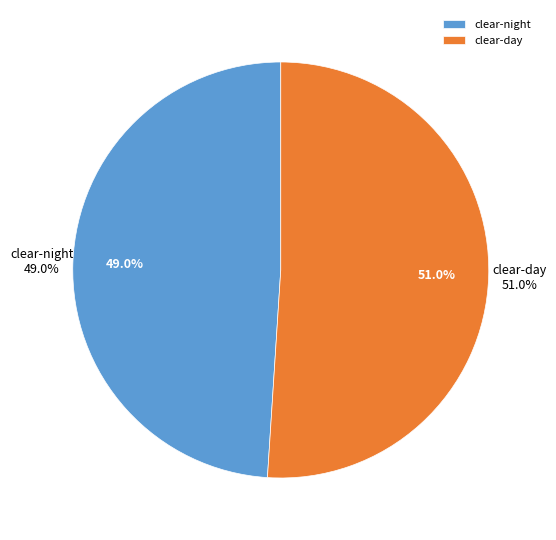

Count the number of slices in the pie.

2